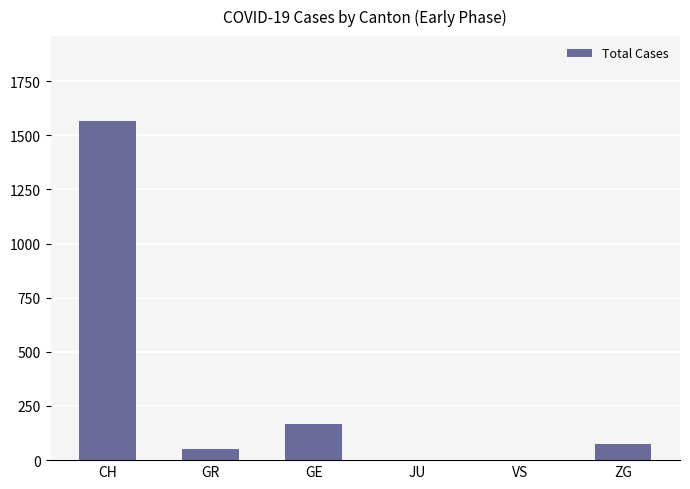

Are the bars horizontal?

No